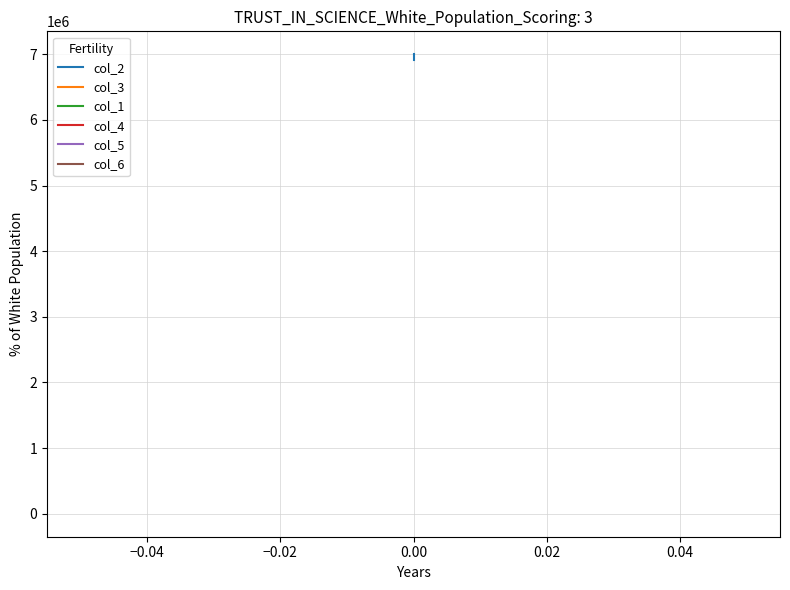

Is this an area chart (filled region under the line)?

No